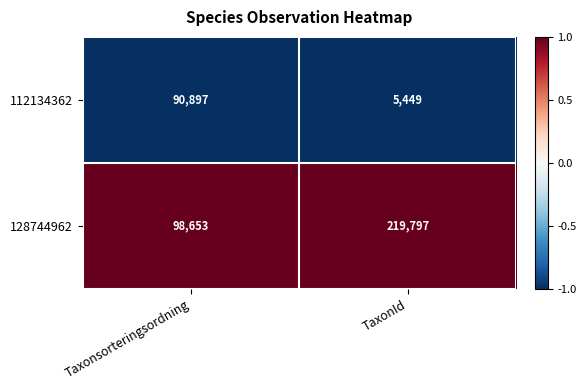

What is the difference between the 128744962 values at TaxonId and Taxonsorteringsordning?

121144